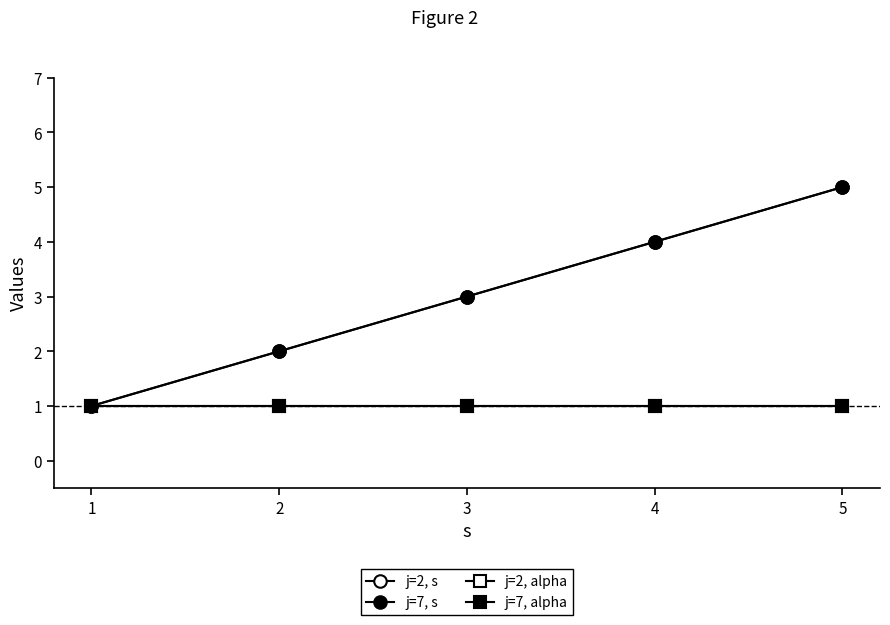

The j=7, alpha series shows 1 at 4. True or false?

True